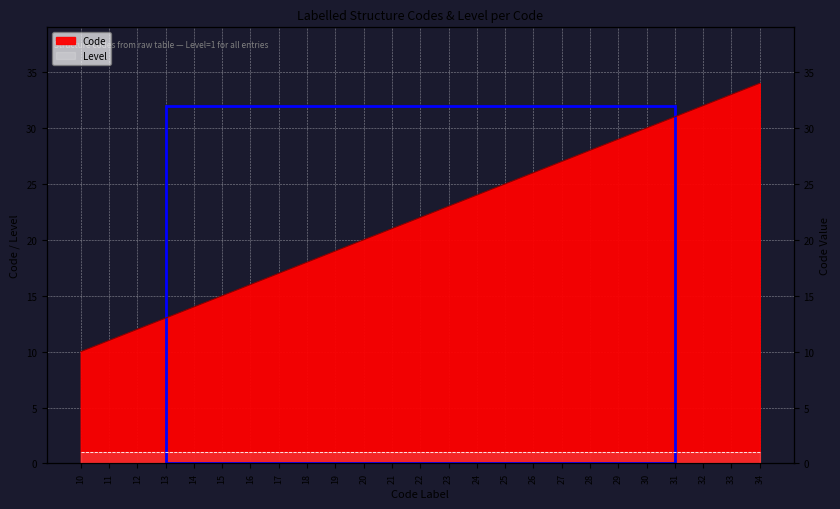

Is it true that the value at 19 is 29?

False